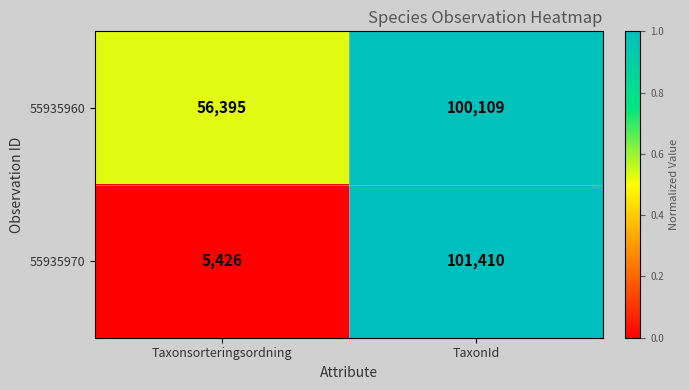

Rank the series by their average value, from highest to lowest.

55935960, 55935970